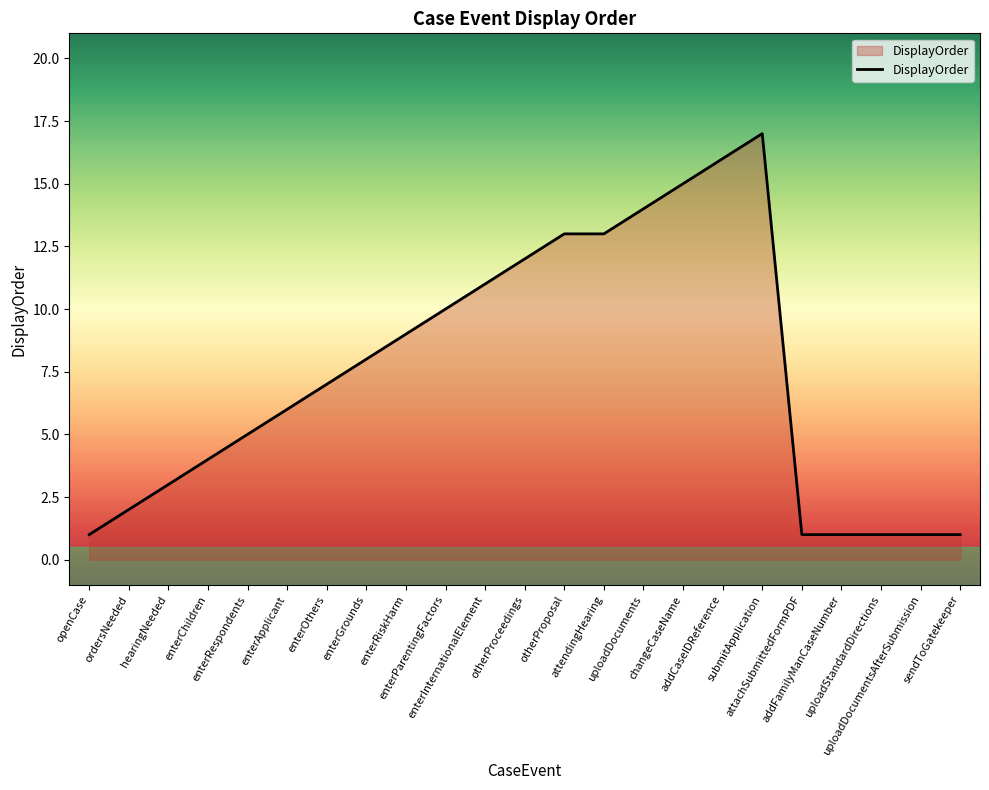

What is the smallest value displayed?

1